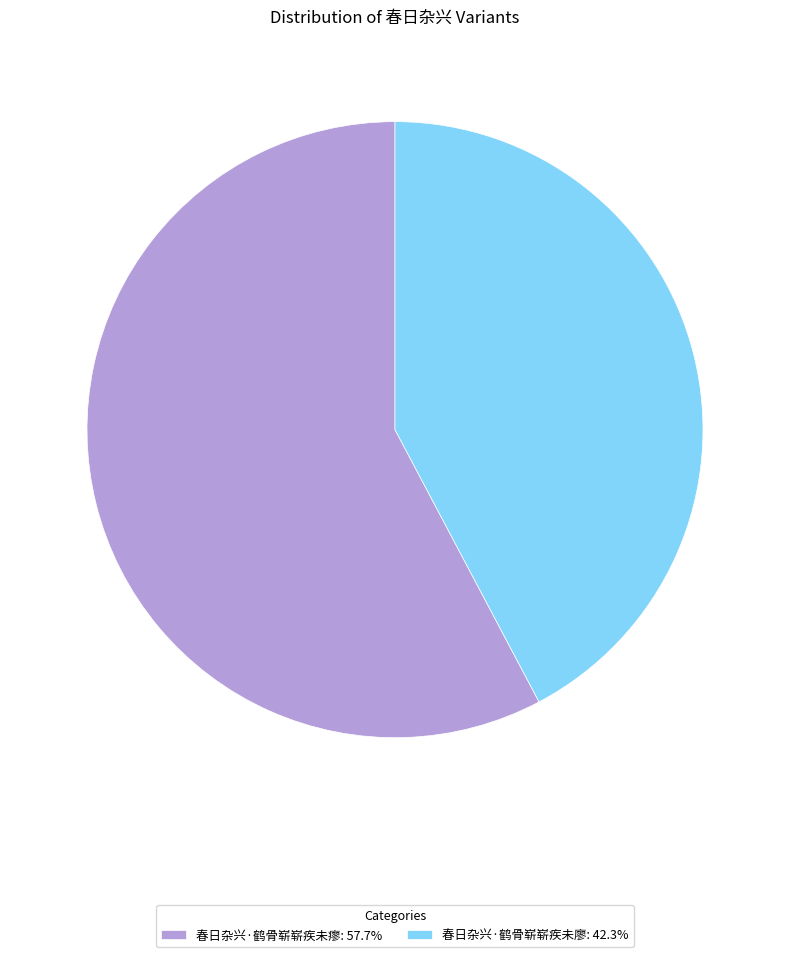

True or false: 春日杂兴·鹤骨崭崭疾未瘳 accounts for 58% of the total.

True